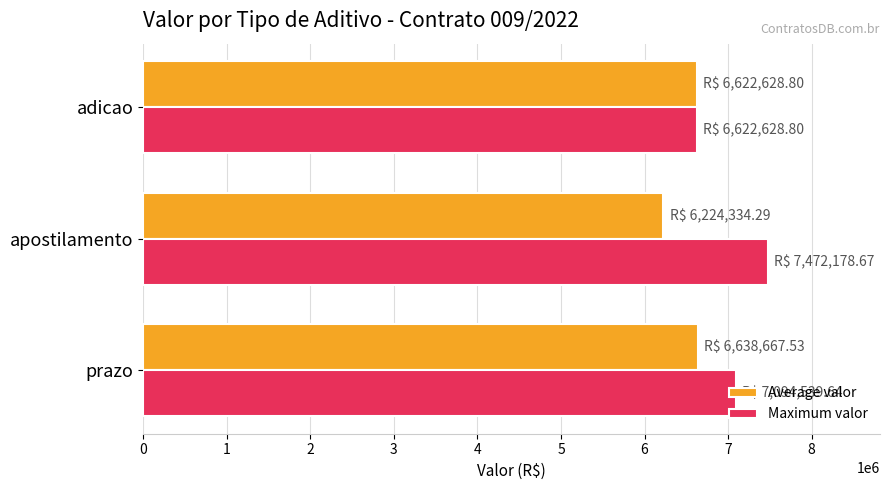

At which label does Average valor reach its minimum?

apostilamento